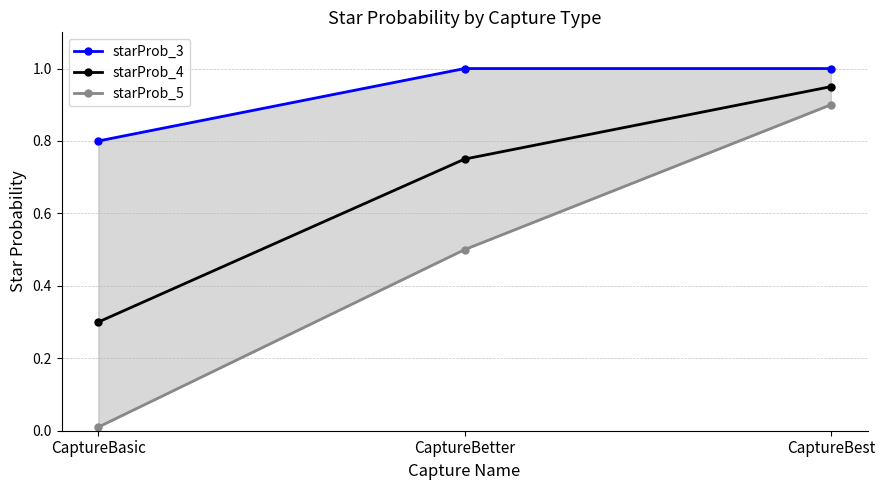

What is the highest value of the starProb_3 series?

1.0